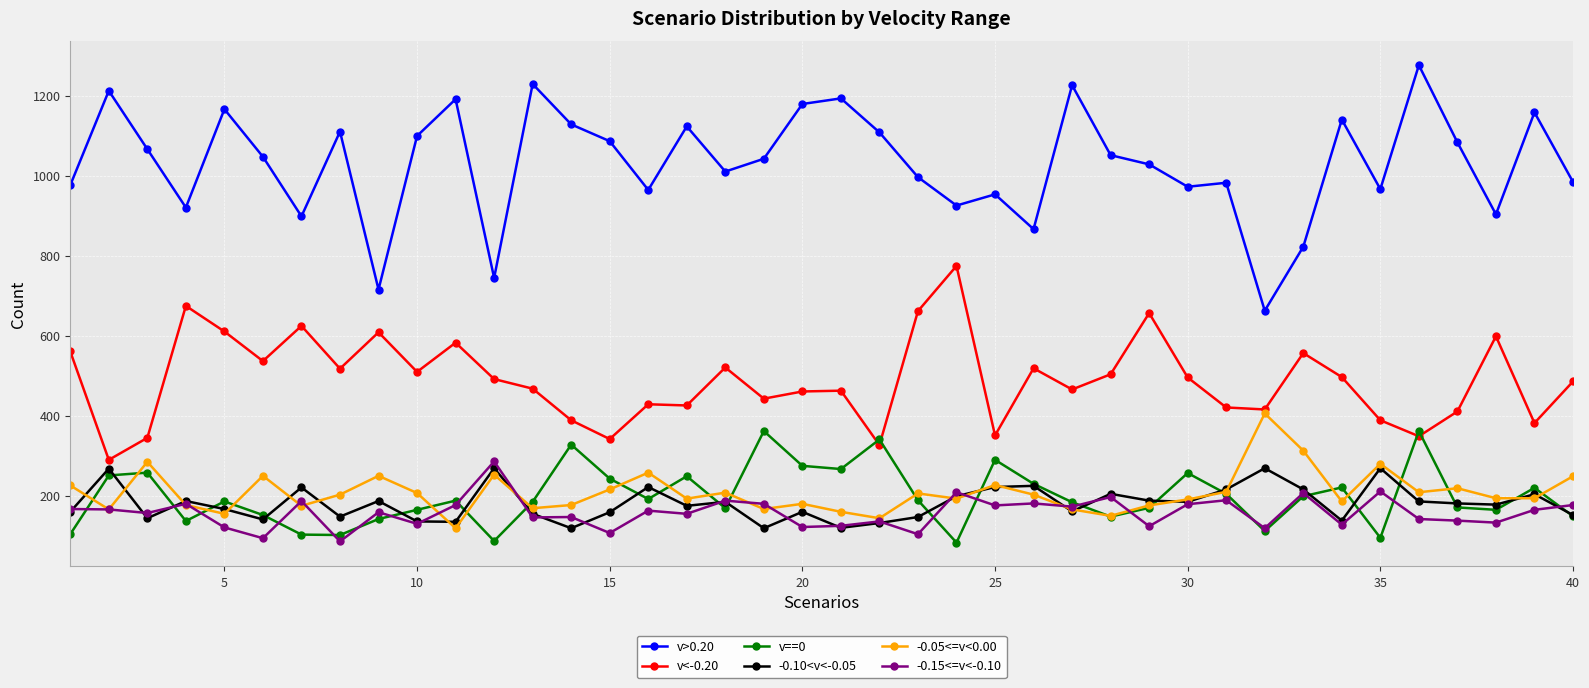

What is the difference between the second highest and second lowest values in the v>0.20 series?

514